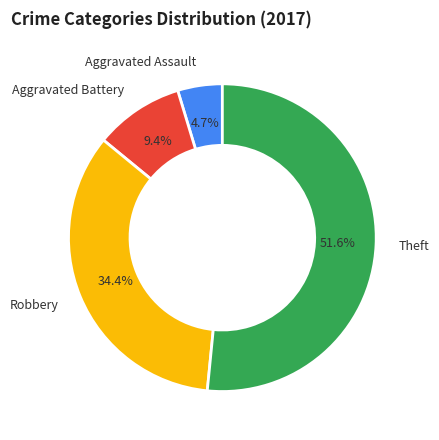

Is there any slice that represents more than half of the pie?

Yes